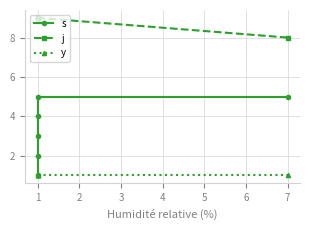

True or false: s and j cross at least once.

False